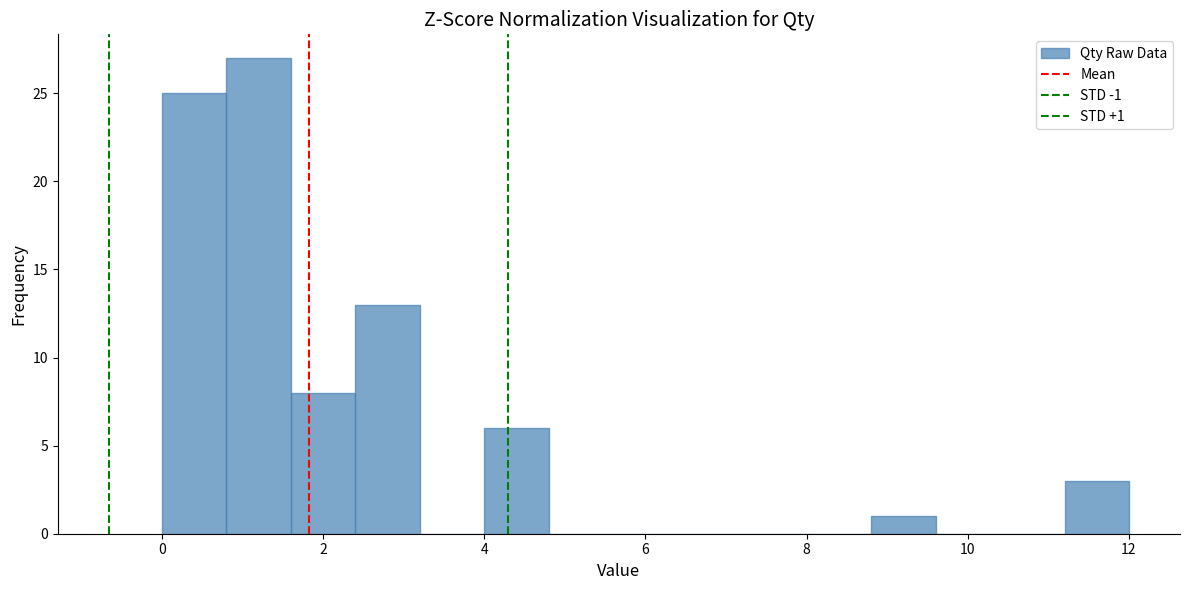

Over which range of the x-axis is the bar tallest?

0.8 to 1.6